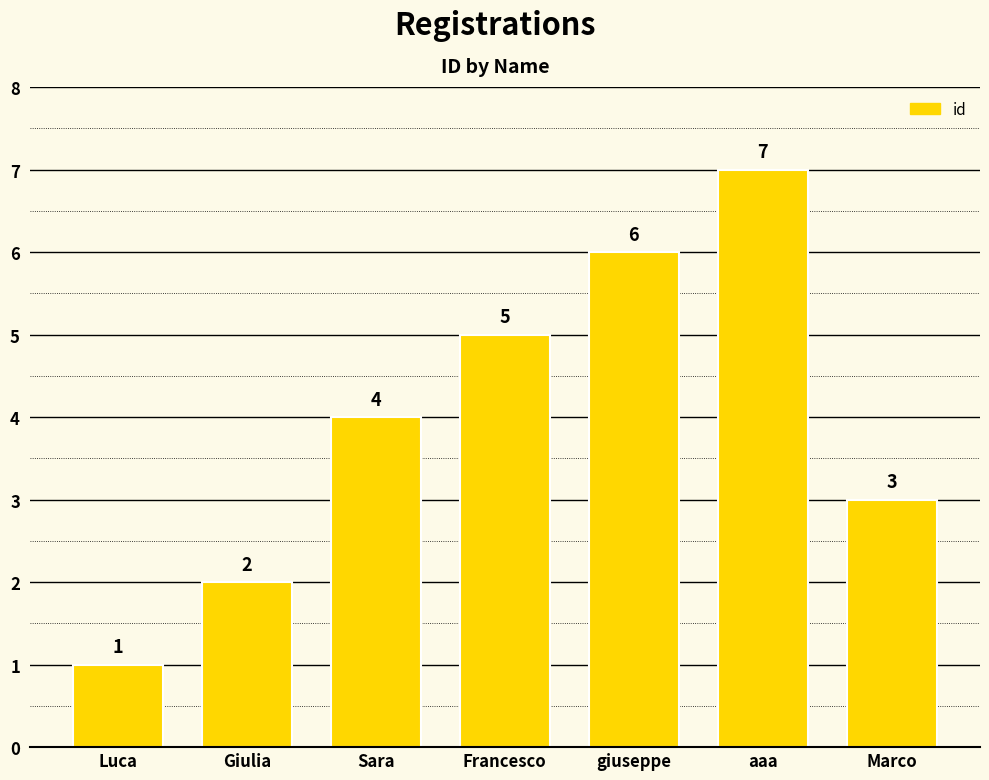

Between giuseppe and Marco, which is larger?

giuseppe